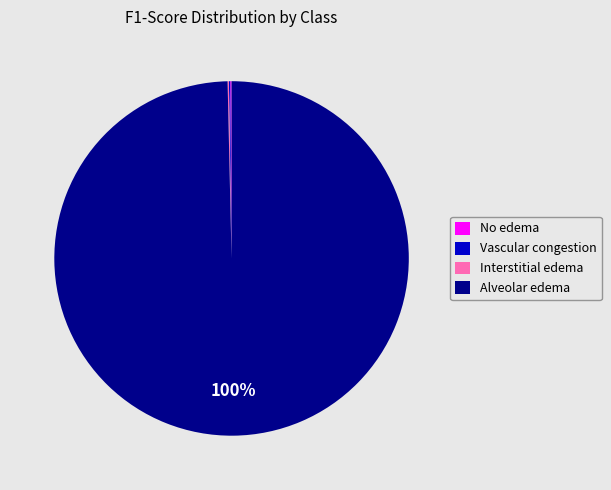

To the nearest percent, what is the average slice percentage?

25%